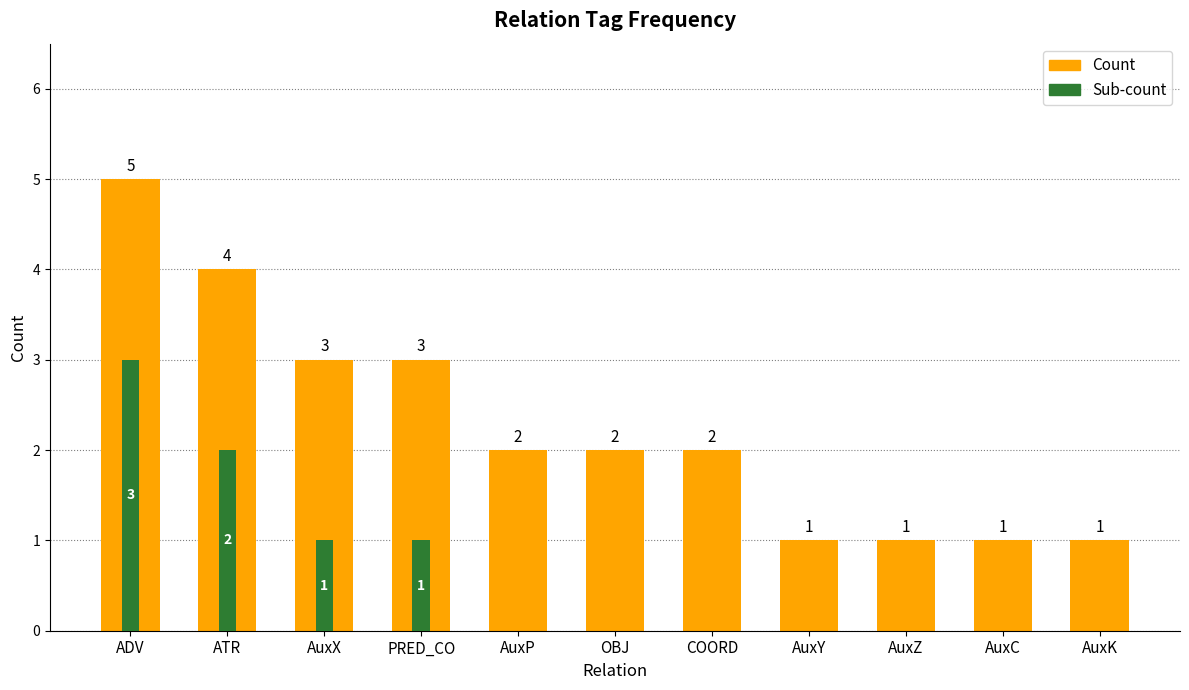

Is it true that Count equals 1 at ADV?

False